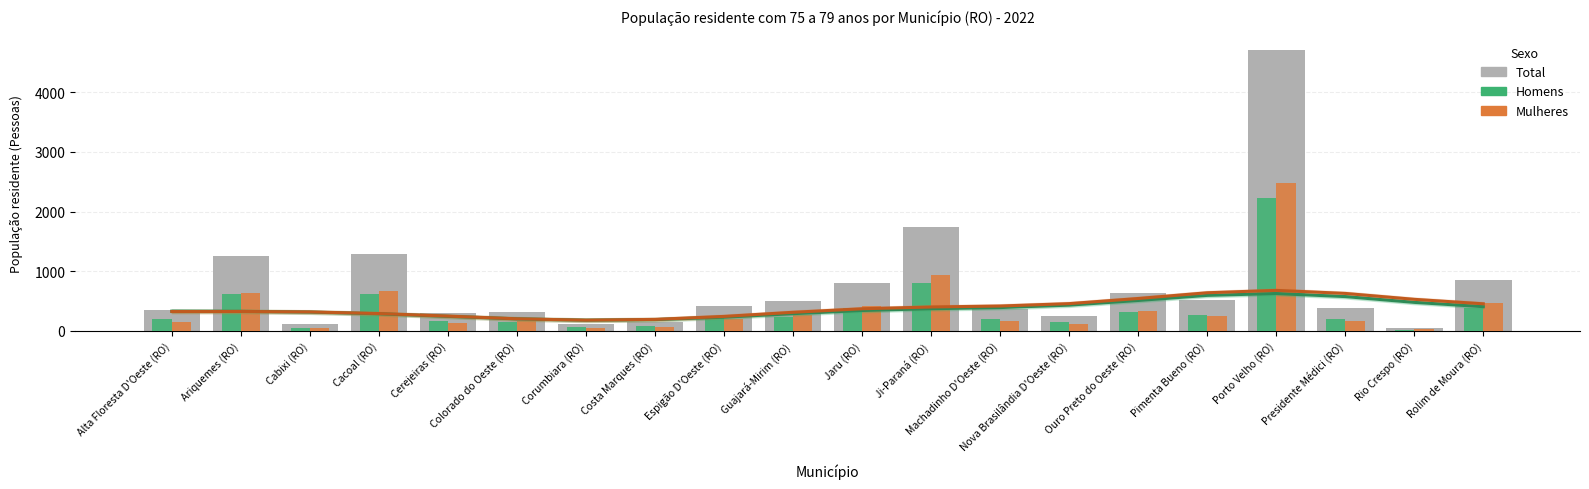

What is the greatest value displayed?

4710